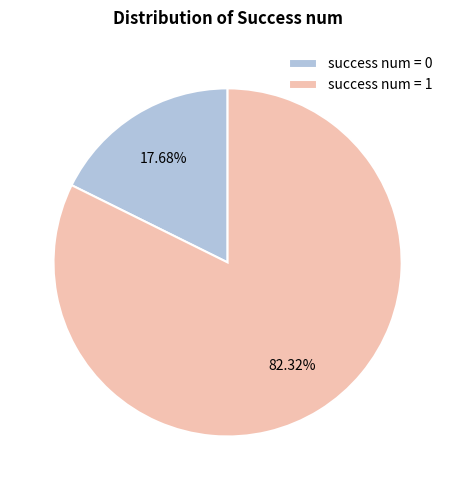

Which category has the smallest portion of the pie?

success num = 0